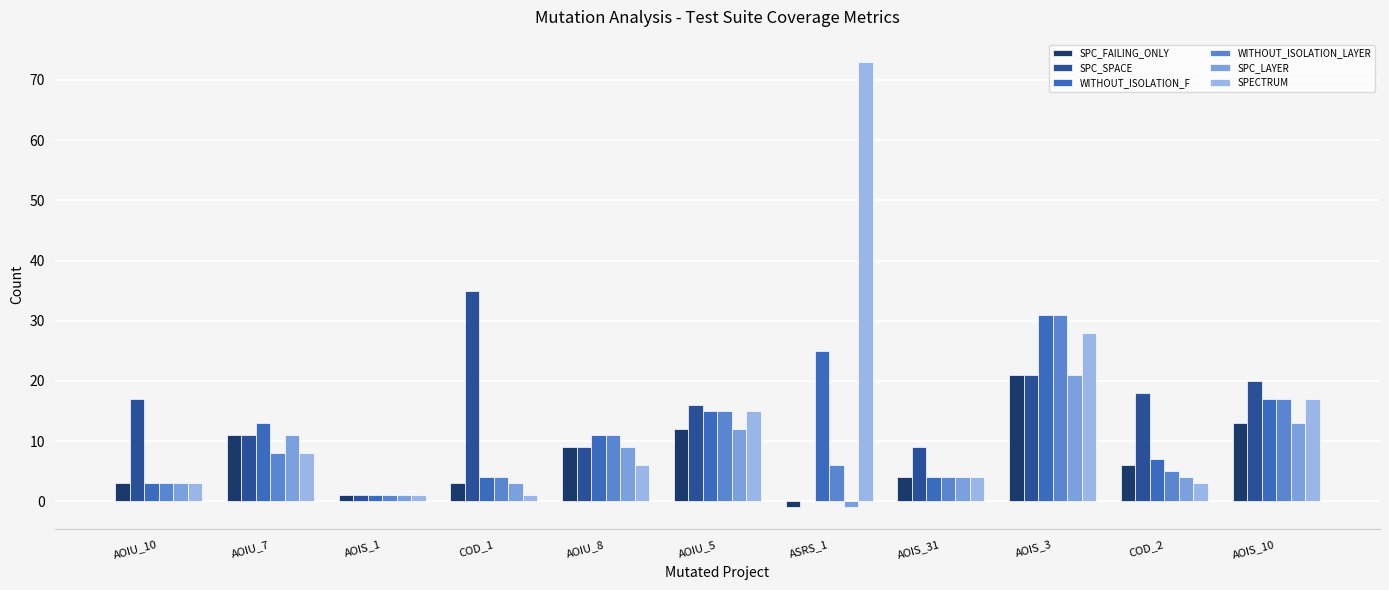

What is the sum of the SPC_FAILING_ONLY values at COD_1 and AOIU_10?

6